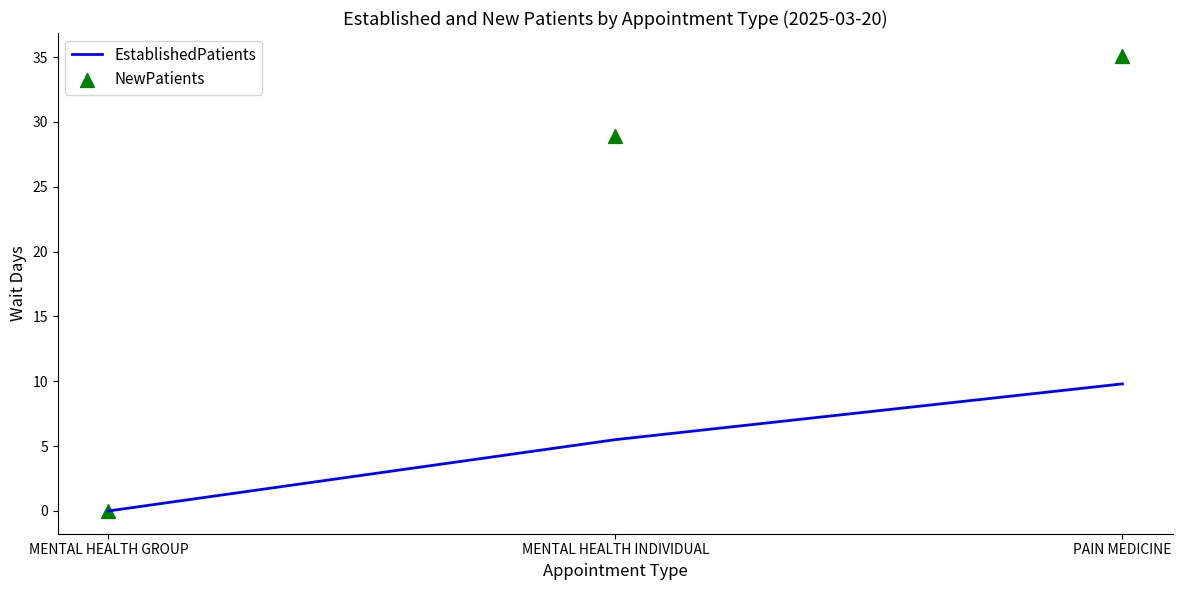

Which series reaches the minimum Y coordinate?

EstablishedPatients